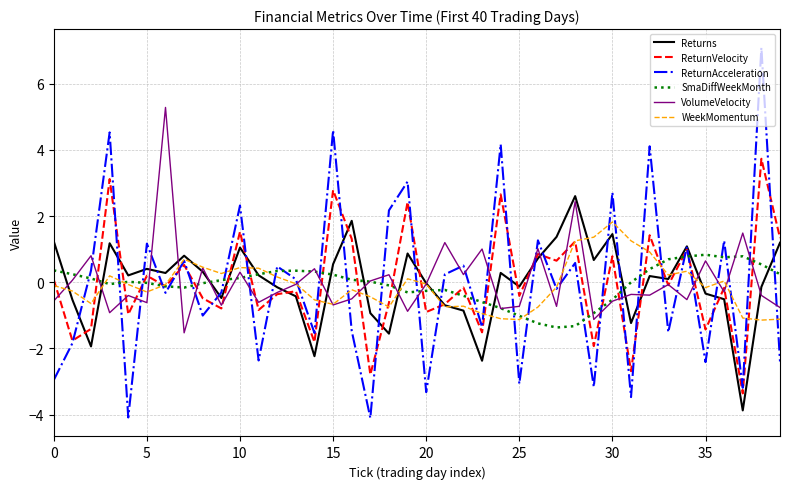

List the series in order of their peak value, lowest first.

SmaDiffWeekMonth, WeekMomentum, Returns, ReturnVelocity, VolumeVelocity, ReturnAcceleration